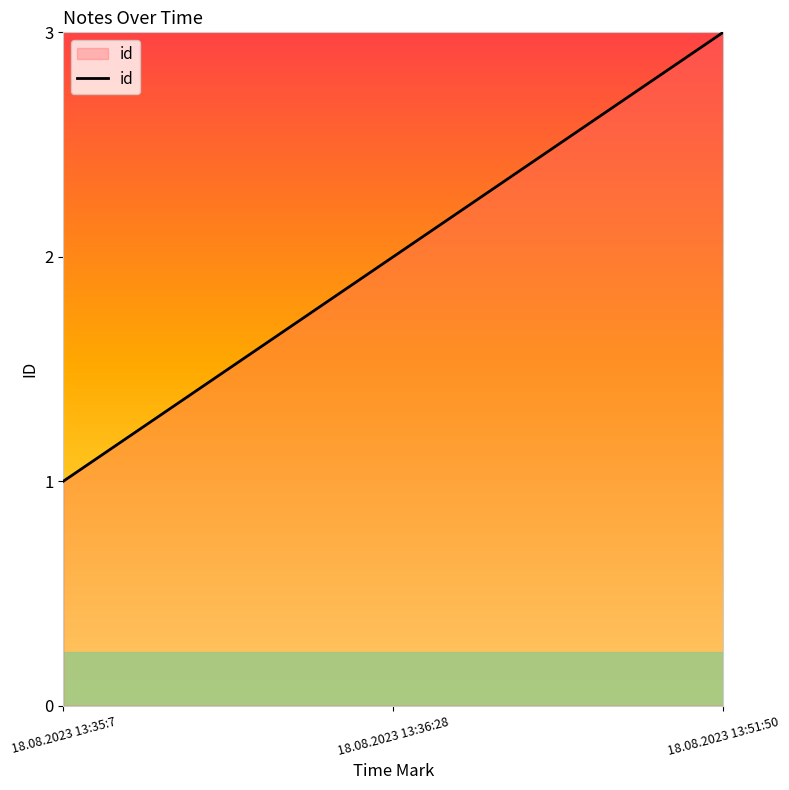

What is the change in value from 18.08.2023 13:35:7 to 18.08.2023 13:36:28?

+1